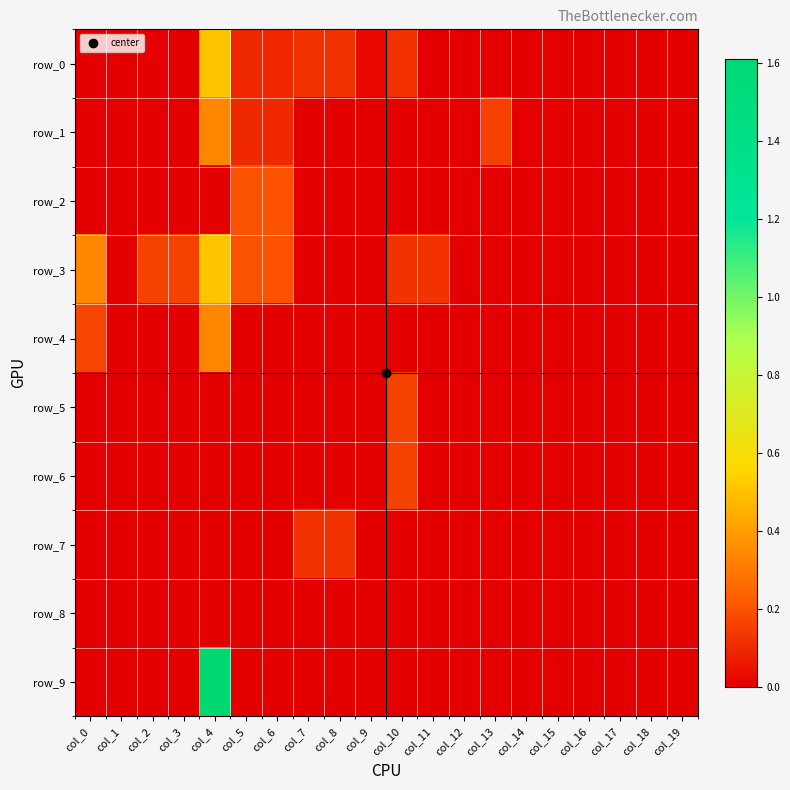

Is the value of row_9 at col_17 greater than the value of row_3 at col_12?

No